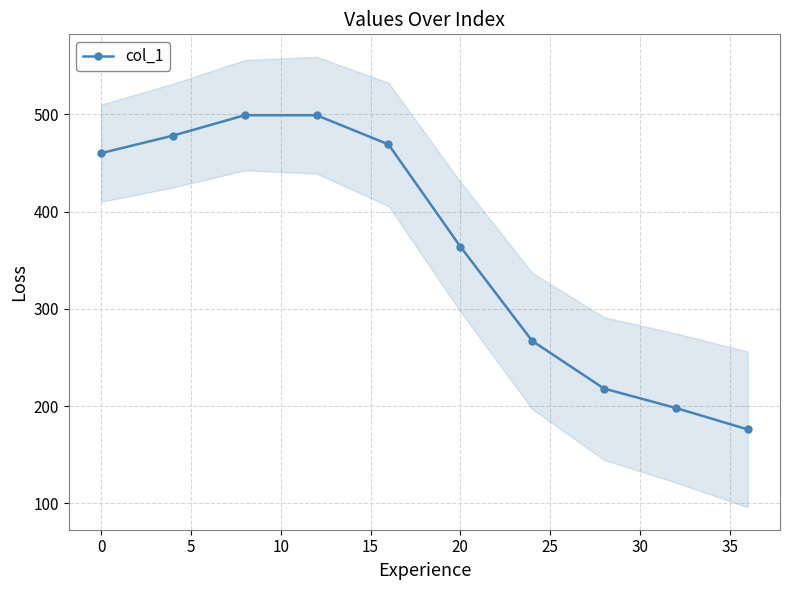

How many data points are less than 460?

5